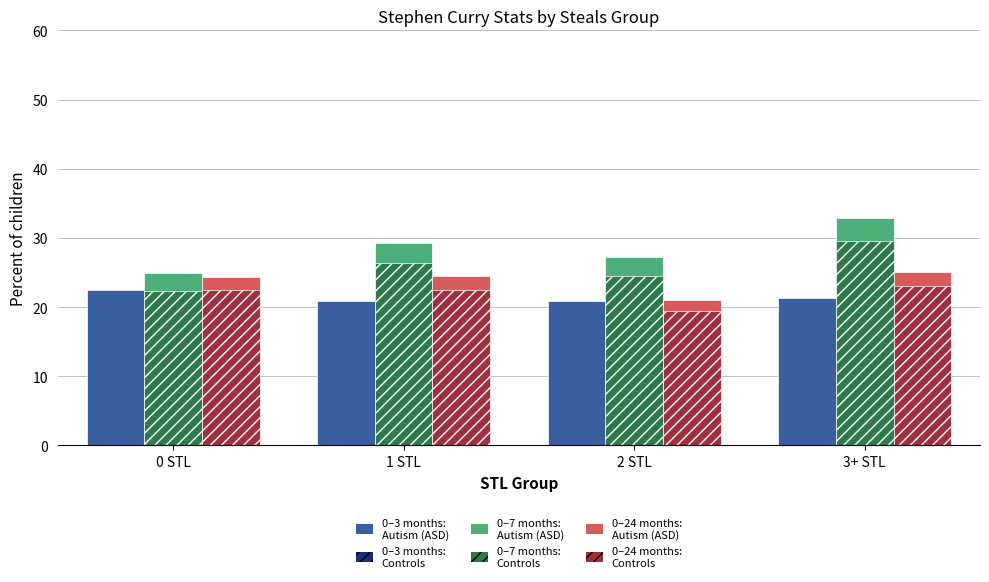

What is the spread (max minus min) of values at 2 STL?

7.9